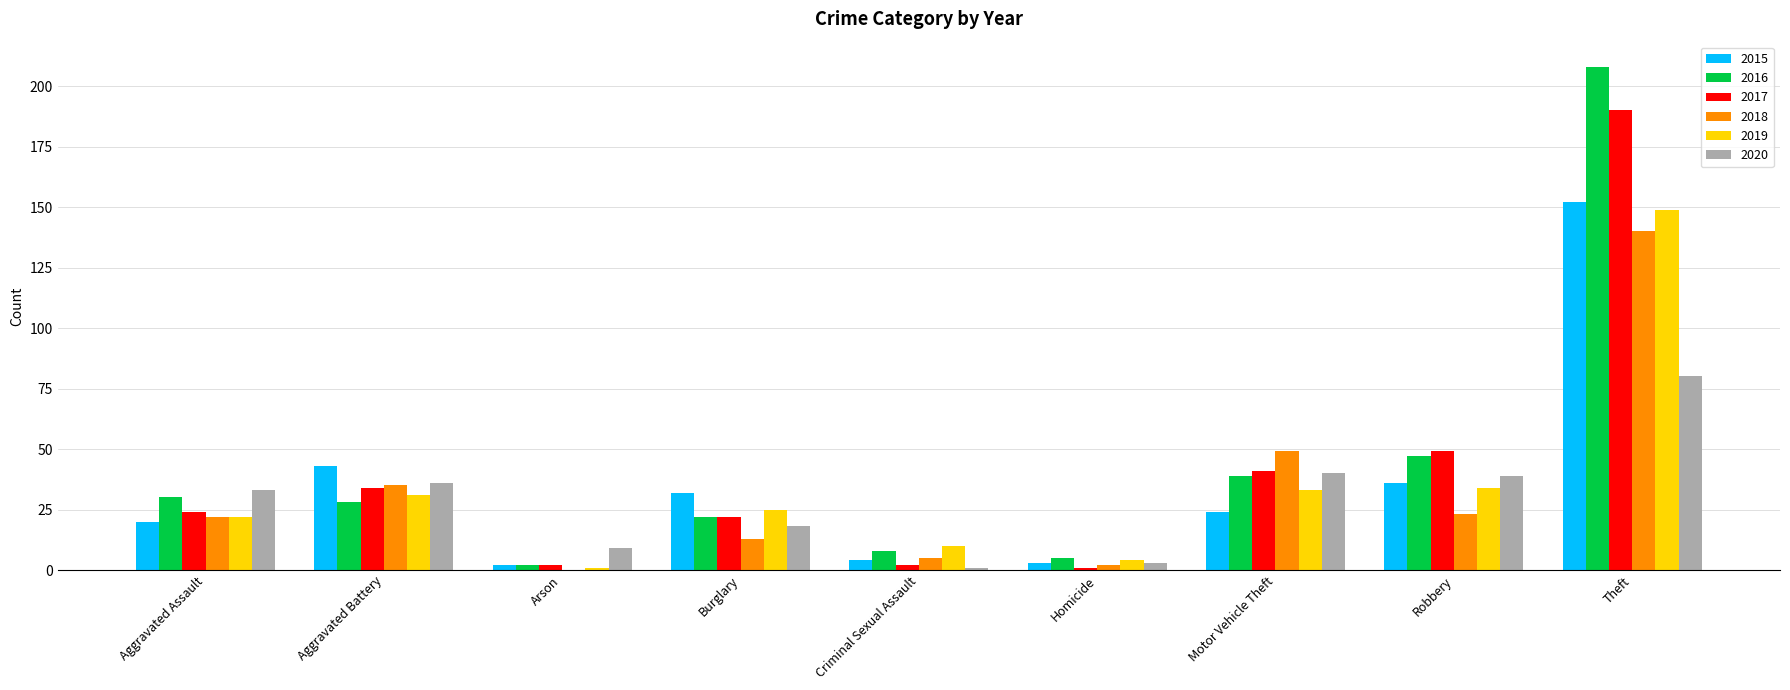

At which category is the sum across all series the highest?

Theft